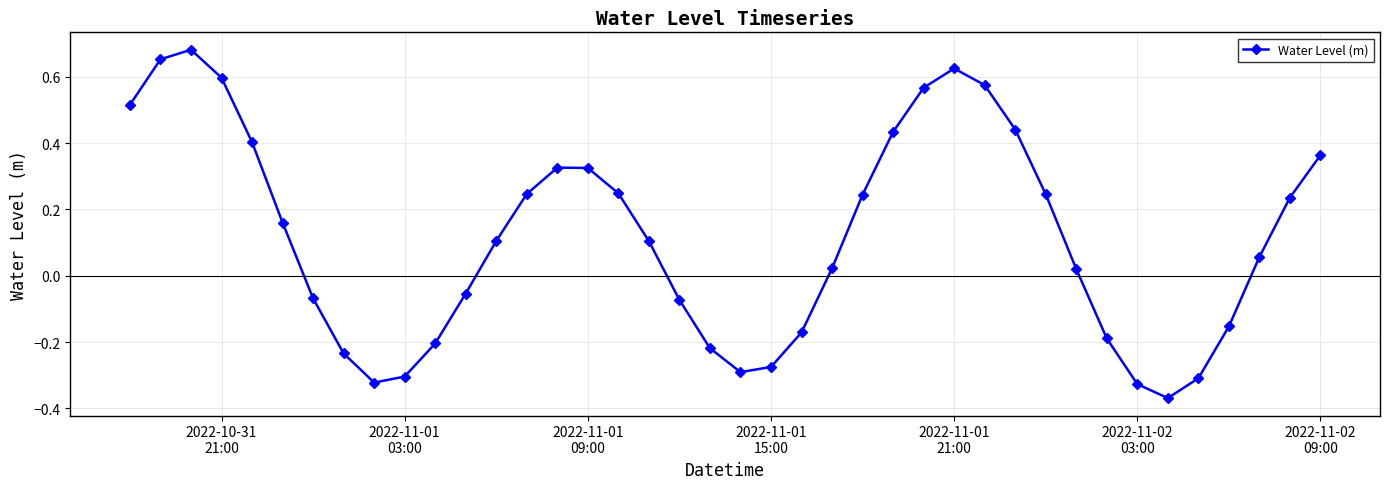

How many interior local valleys (lower than both neighbors) does the data have?

3